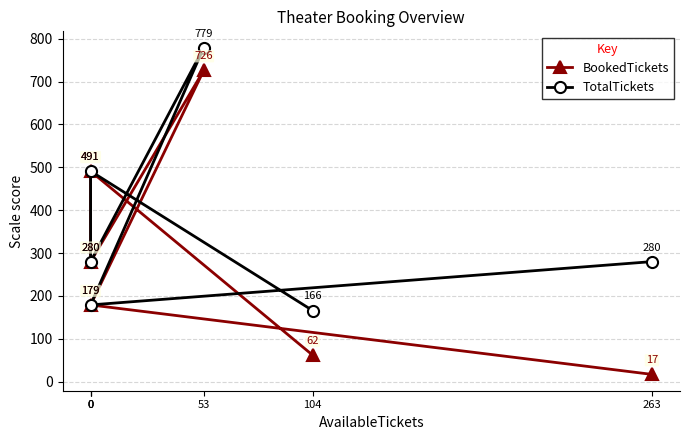

Reading left to right, what are all the values shown in this chart?

BookedTickets: 263=17	0=179	53=726	0=280	0=491	104=62
TotalTickets: 263=280	0=179	53=779	0=280	0=491	104=166